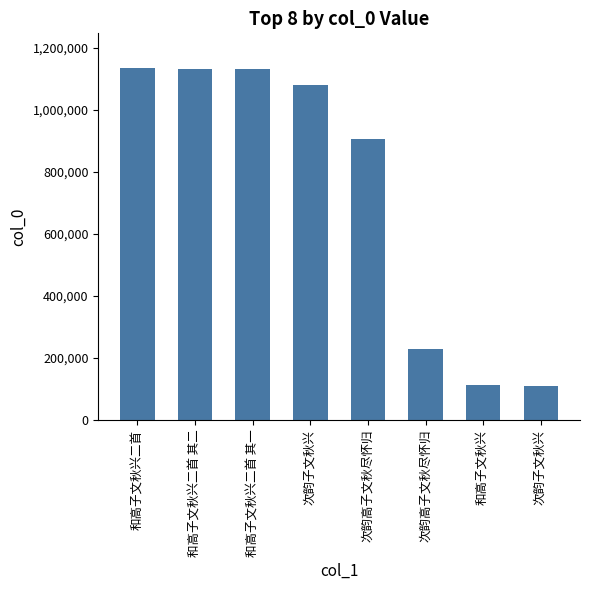

How many bars are there in total?

8